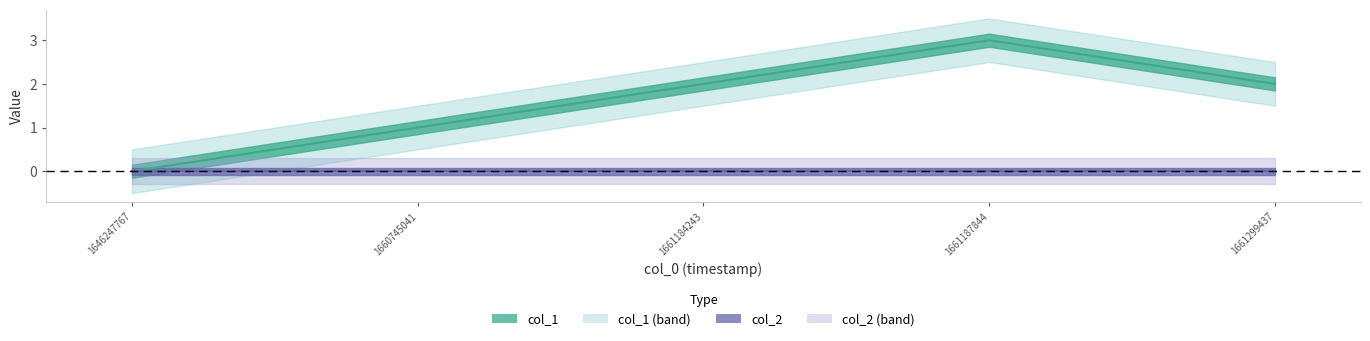

What is the maximum value shown in the chart?

3